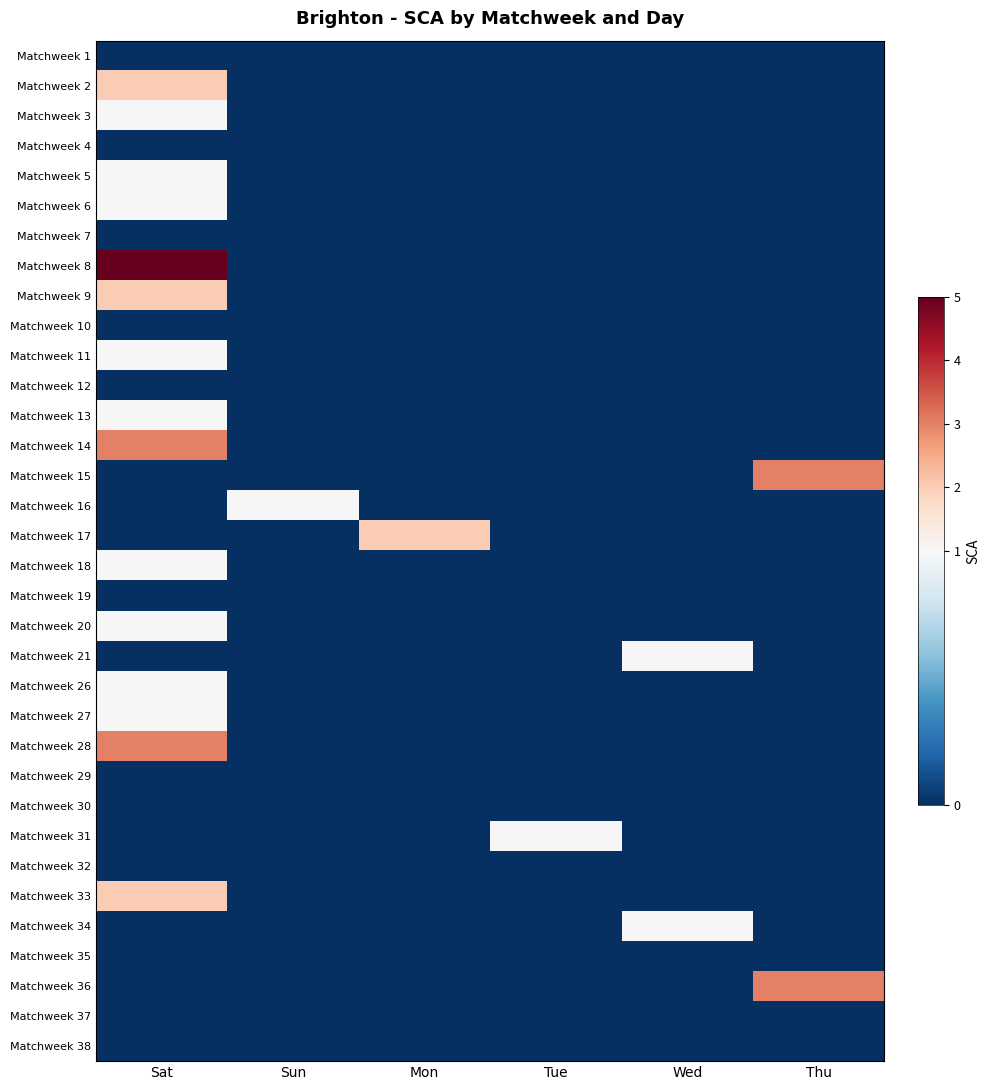

What is the difference between the highest and lowest values at Wed?

1